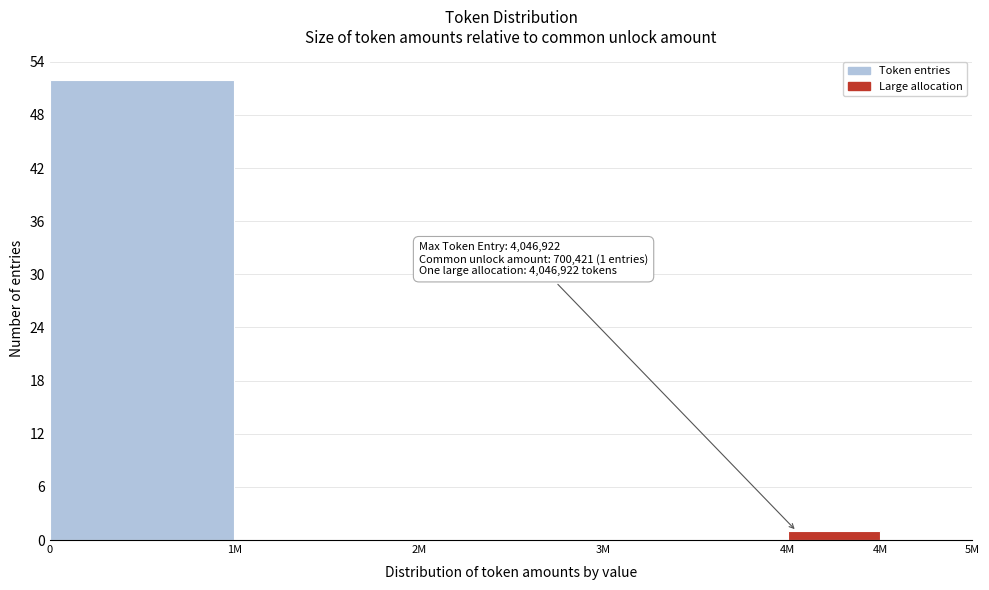

Count the number of categories in the chart.

6